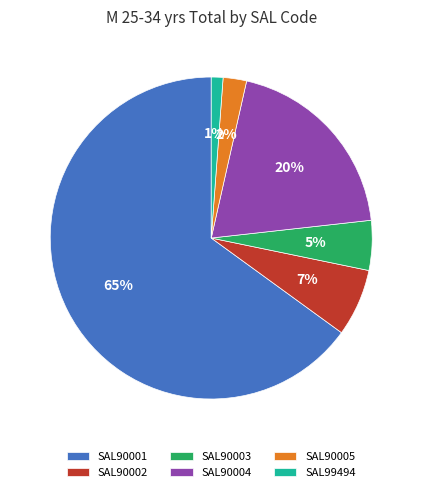

Is SAL99494 the majority of the pie?

No